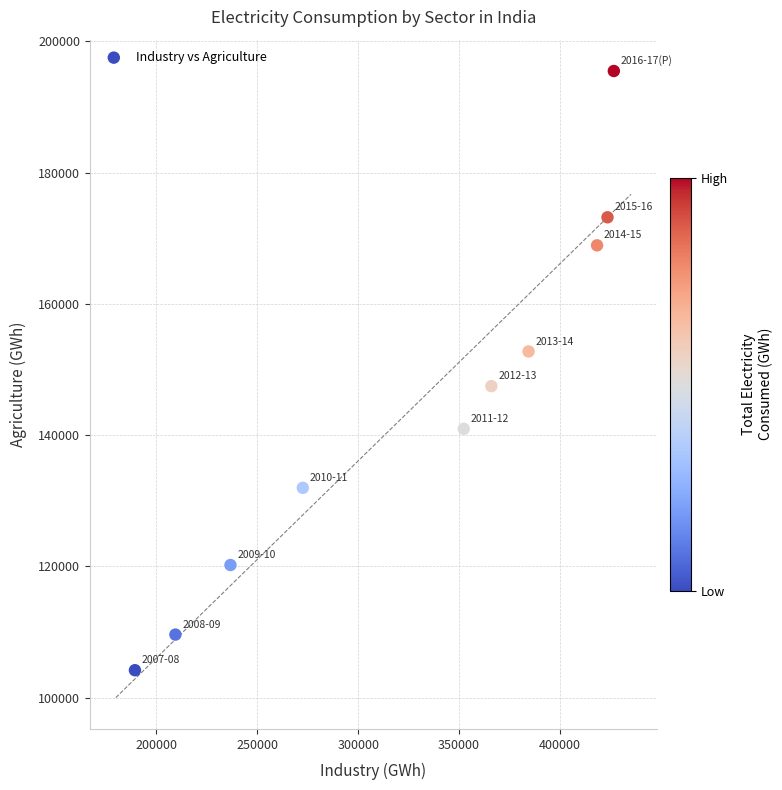

What is the range of Y values (max minus min)?

91291